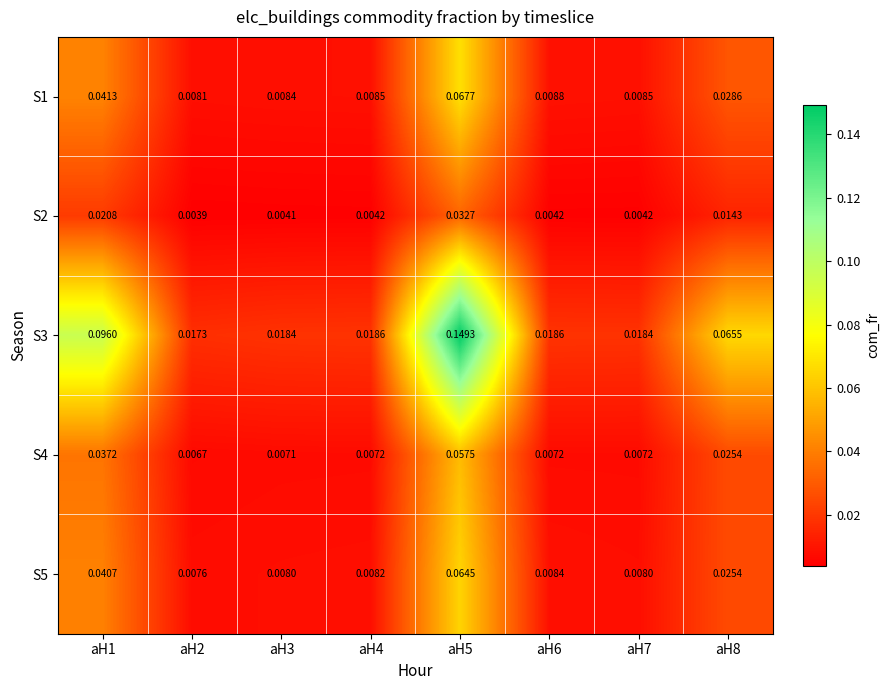

Is the value of S5 at aH3 greater than the value of S4 at aH3?

Yes